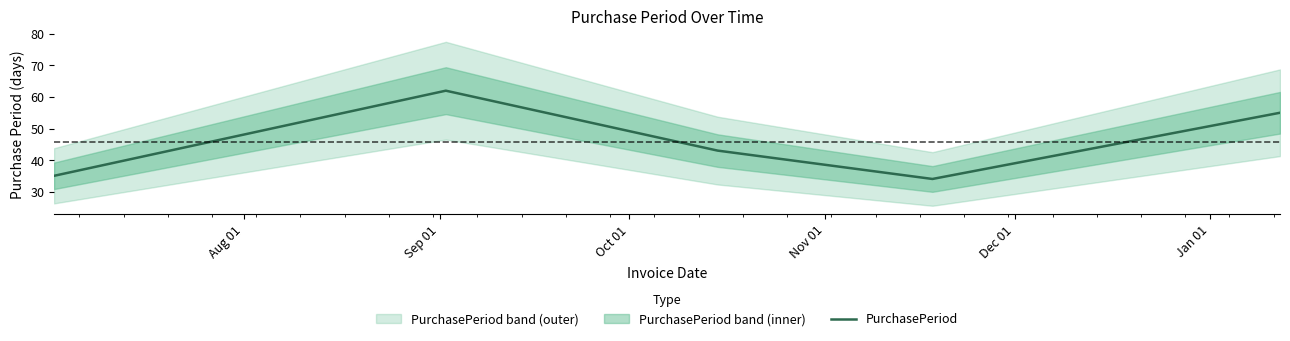

Reading left to right, what are all the values shown in this chart?

35	62	43	34	55